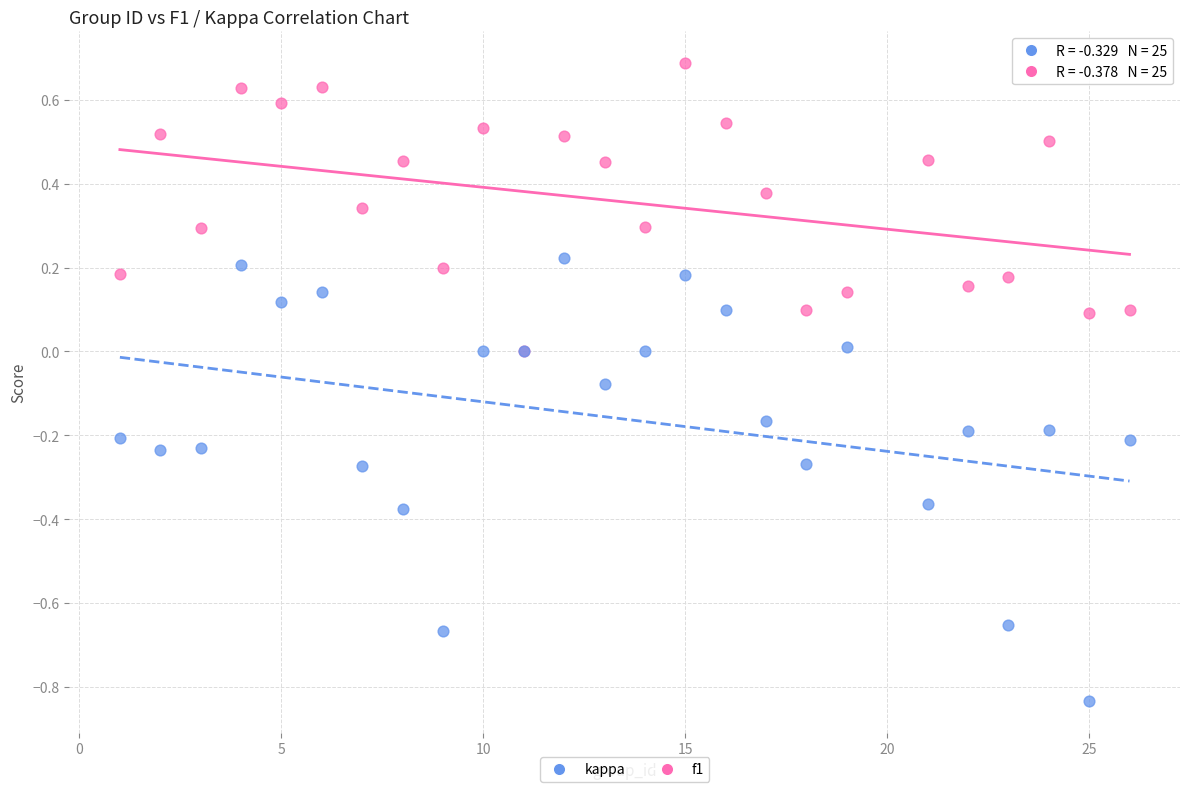

Which series contains the highest Y value?

f1